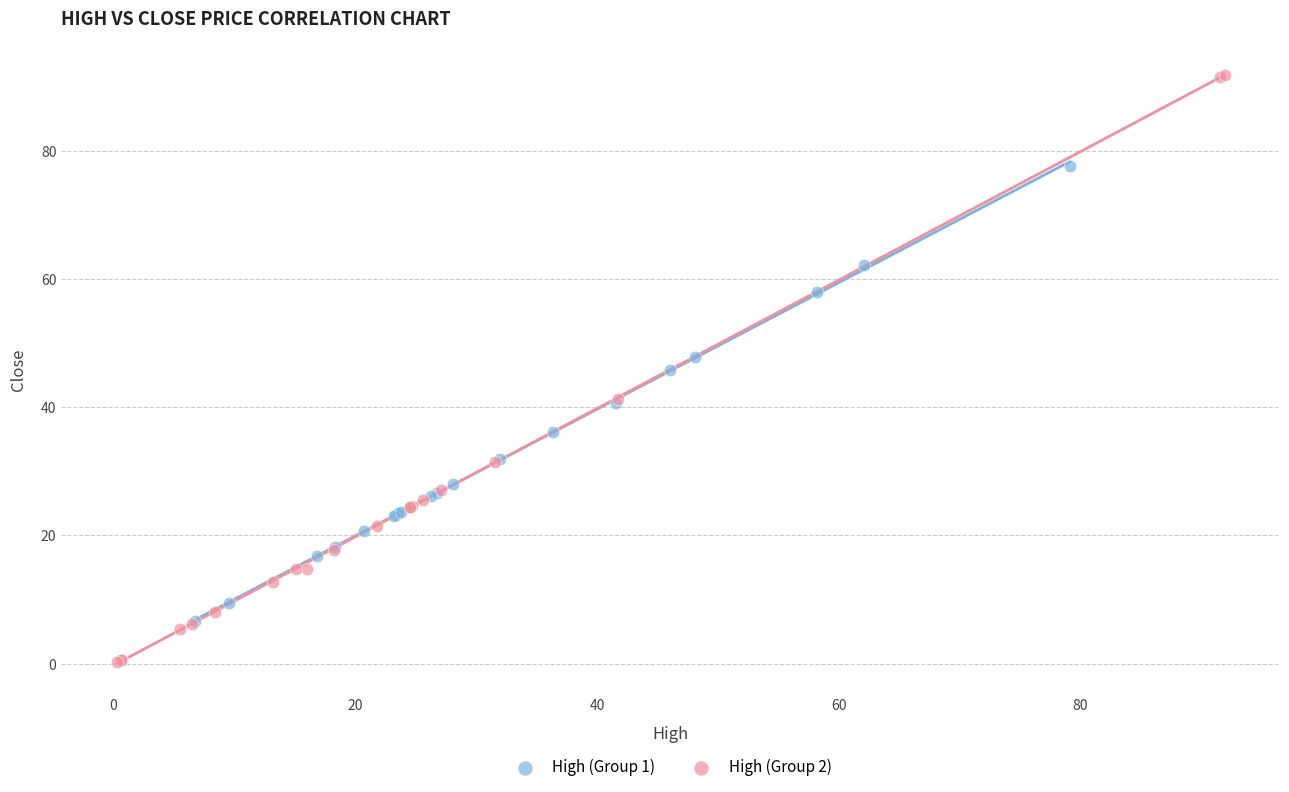

Which series has the largest Y range (max minus min)?

High (Group 2)